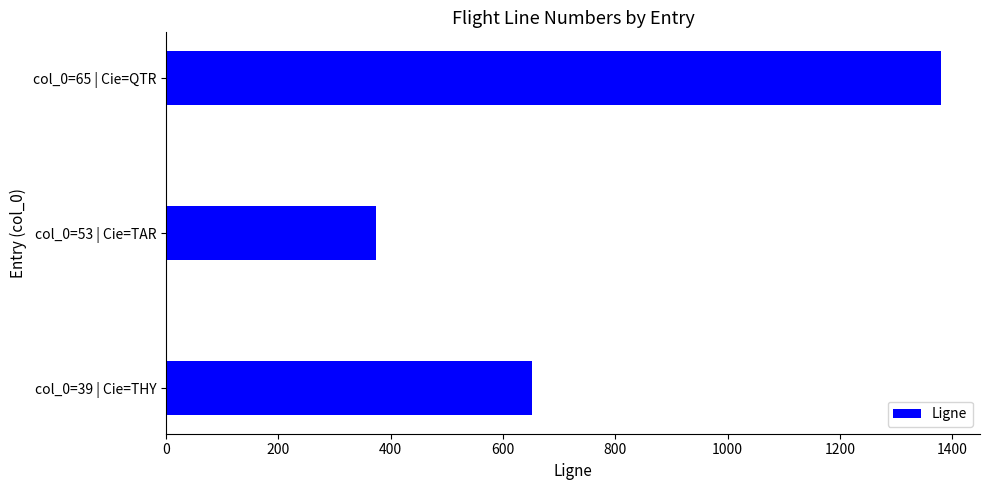

What is the sum of the values at col_0=53 | Cie=TAR and col_0=65 | Cie=QTR?

1754